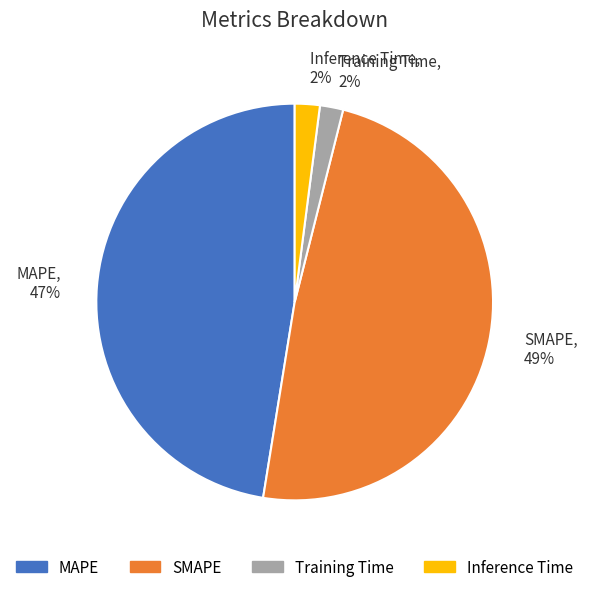

To the nearest percent, what is the average slice percentage?

25%